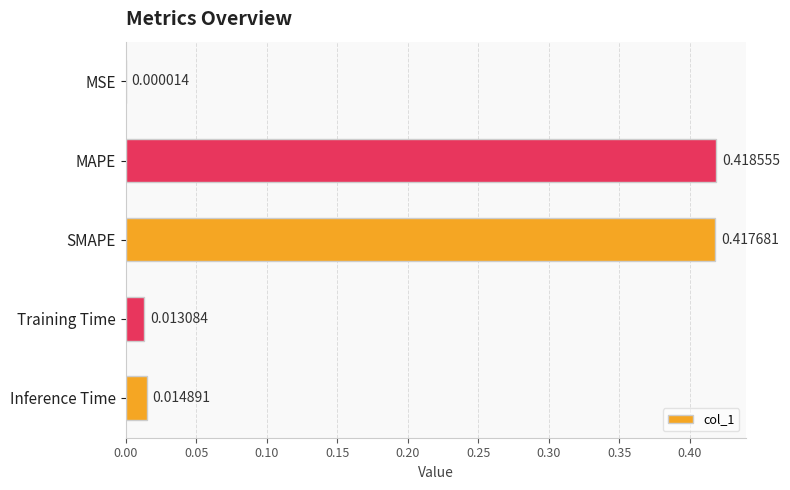

Are the bars grouped side by side (vs. stacked)?

No